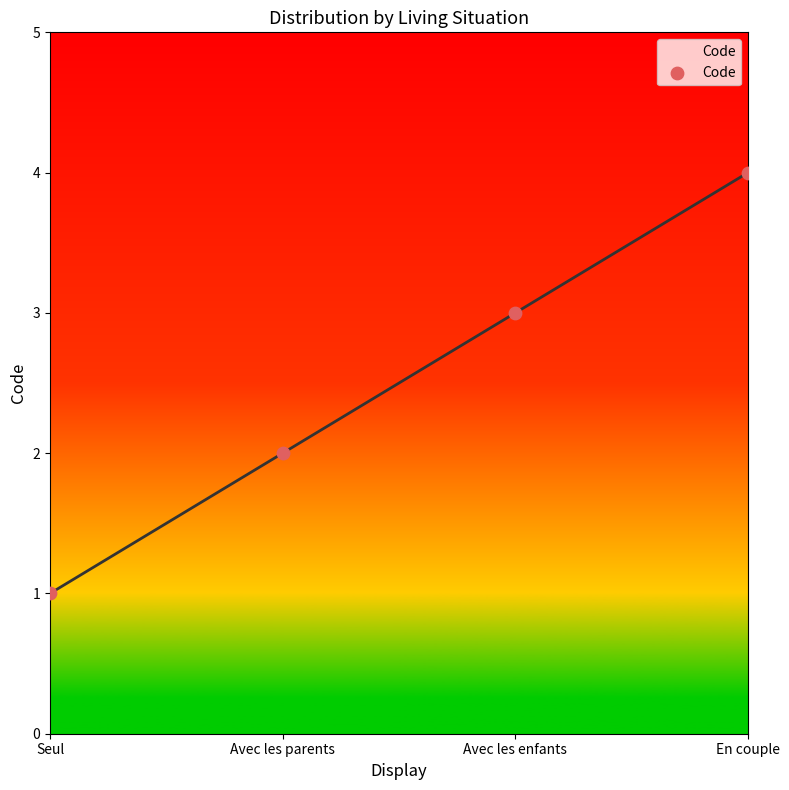

Approximately how many times larger is the value at En couple compared to Seul?

4.0